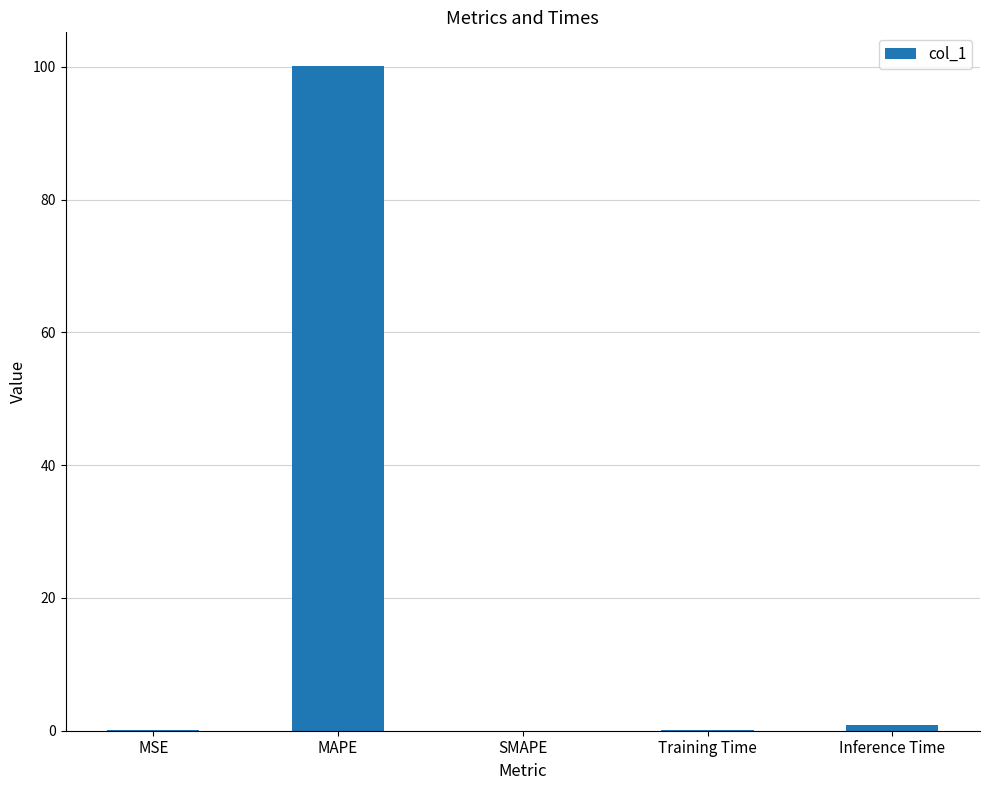

What is the sum of all values?

101.2